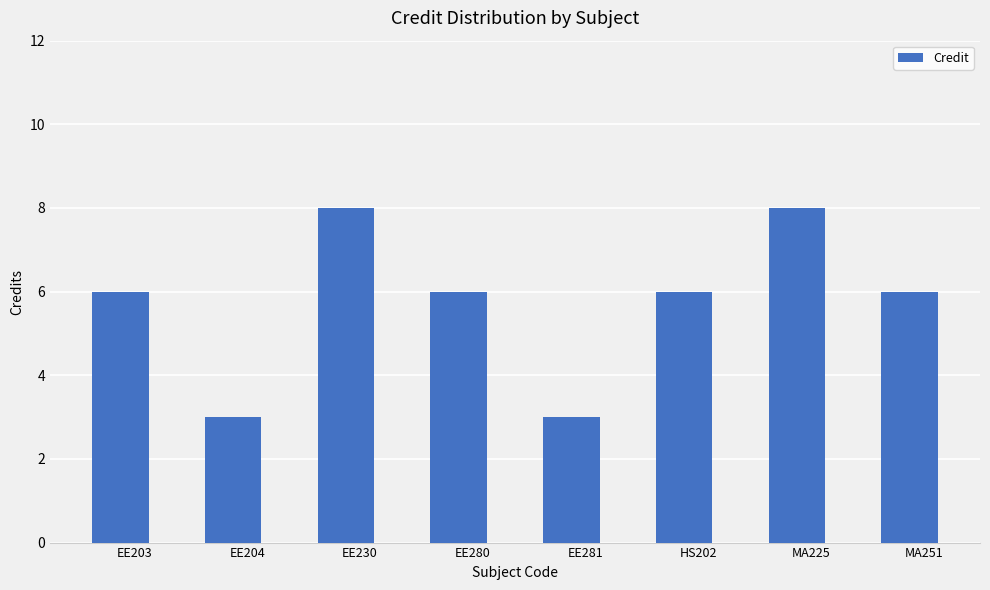

What is the average value?

6